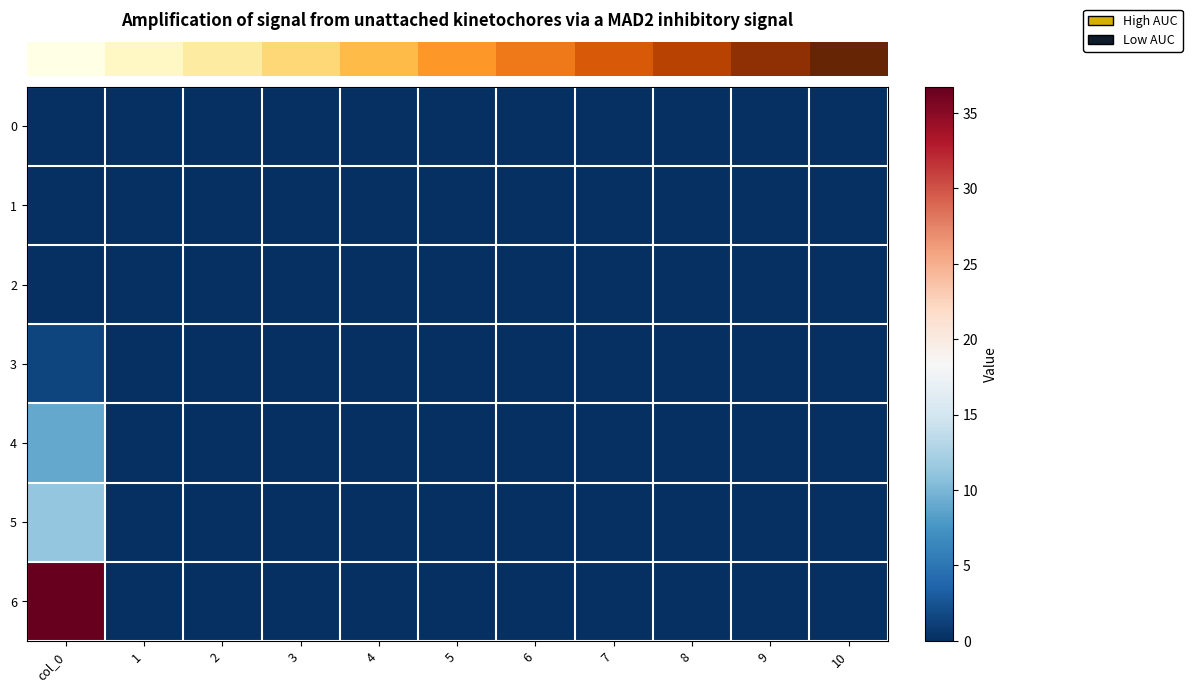

Reading left to right, what are all the values shown in this chart?

row_0: col_0=0.0	1=0.0	2=0.0	3=0.0	4=0.0	5=0.0	6=0.0	7=0.0	8=0.0	9=0.0	10=0.0
row_1: col_0=0.0	1=0.0	2=0.0	3=0.0	4=0.0	5=0.0	6=0.0	7=0.0	8=0.0	9=0.0	10=0.0
row_2: col_0=0.0	1=0.0	2=0.0	3=0.0	4=0.0	5=0.0	6=0.0	7=0.0	8=0.0	9=0.0	10=0.0
row_3: col_0=1.6	1=0.0	2=0.0	3=0.0	4=0.0	5=0.0	6=0.0	7=0.0	8=0.0	9=0.0	10=0.0
row_4: col_0=9.0	1=0.0	2=0.0	3=0.0	4=0.0	5=0.0	6=0.0	7=0.0	8=0.0	9=0.0	10=0.0
row_5: col_0=11.3	1=0.0	2=0.0	3=0.0	4=0.0	5=0.0	6=0.0	7=0.0	8=0.0	9=0.0	10=0.0
row_6: col_0=36.7	1=0.0	2=0.0	3=0.0	4=0.0	5=0.0	6=0.0	7=0.0	8=0.0	9=0.0	10=0.0